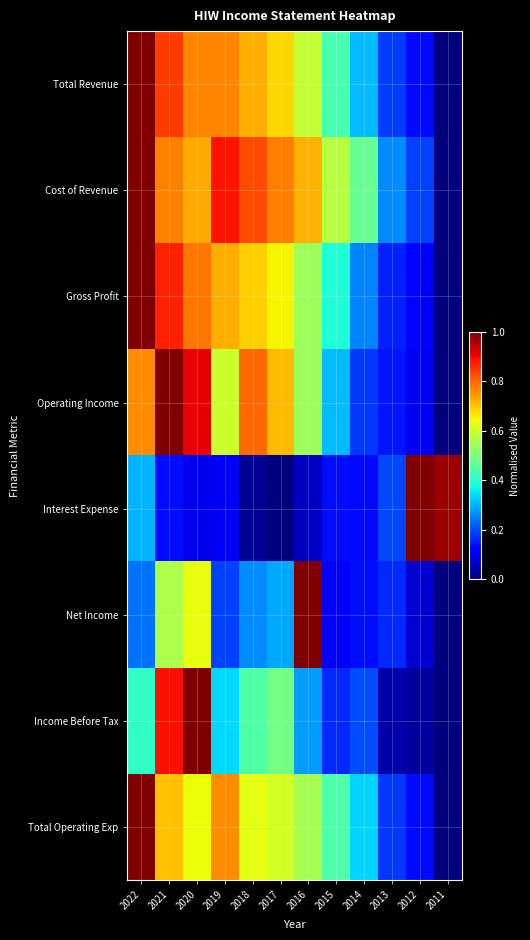

Which has a higher value, 2016 or 2019?

2019